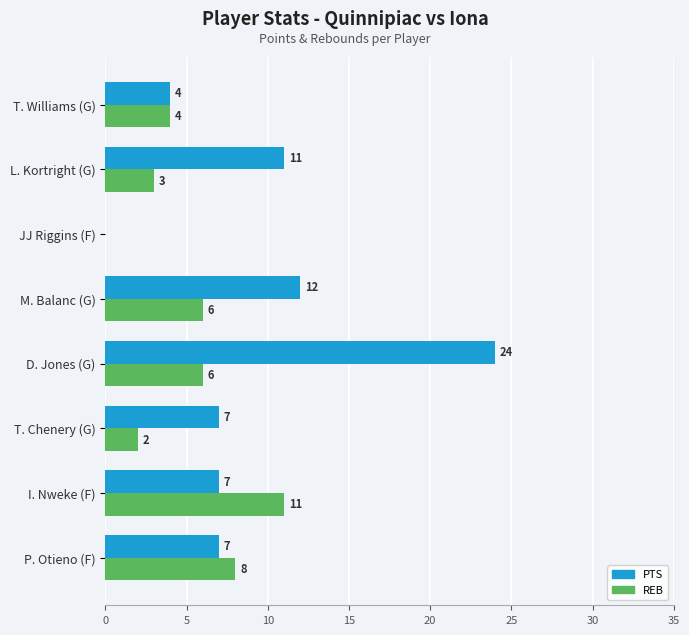

What is the sum of the PTS values at P. Otieno (F) and JJ Riggins (F)?

7